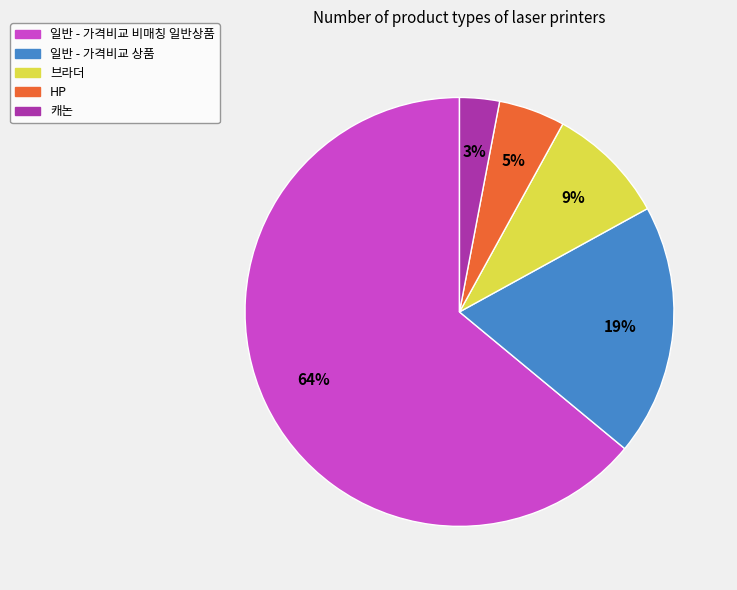

Is there any slice that represents more than half of the pie?

Yes